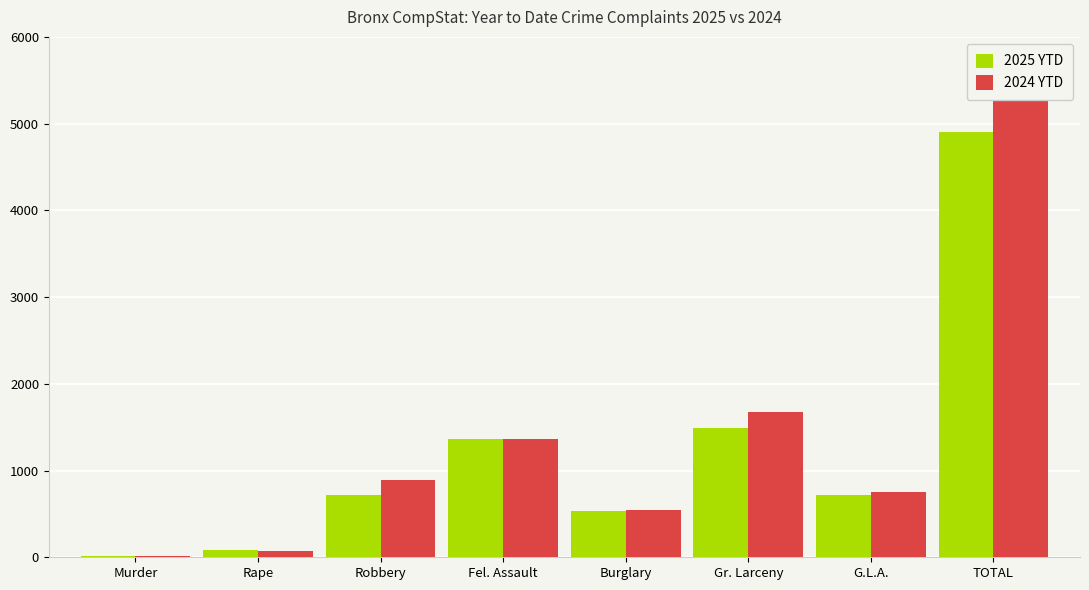

What are all the series names shown in the legend?

2025 YTD, 2024 YTD